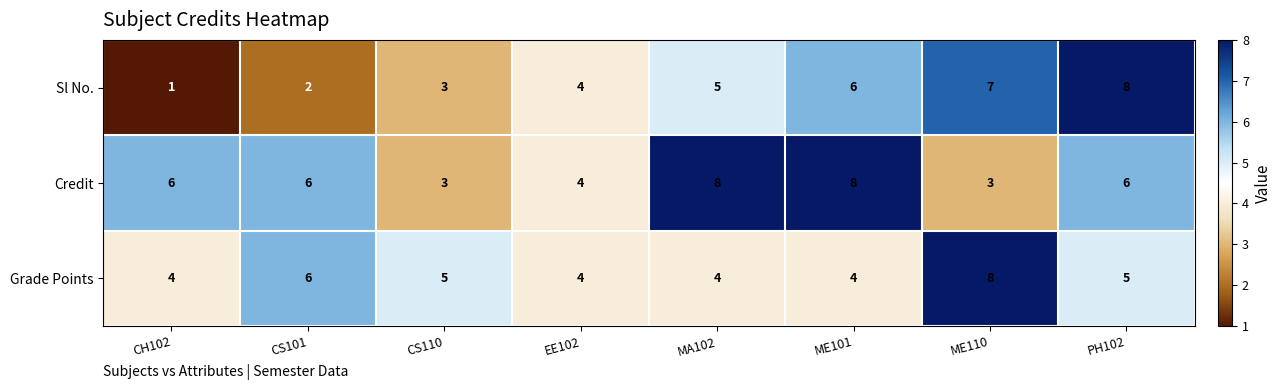

Between CS110 and ME110, which series saw the biggest shift?

Sl No.